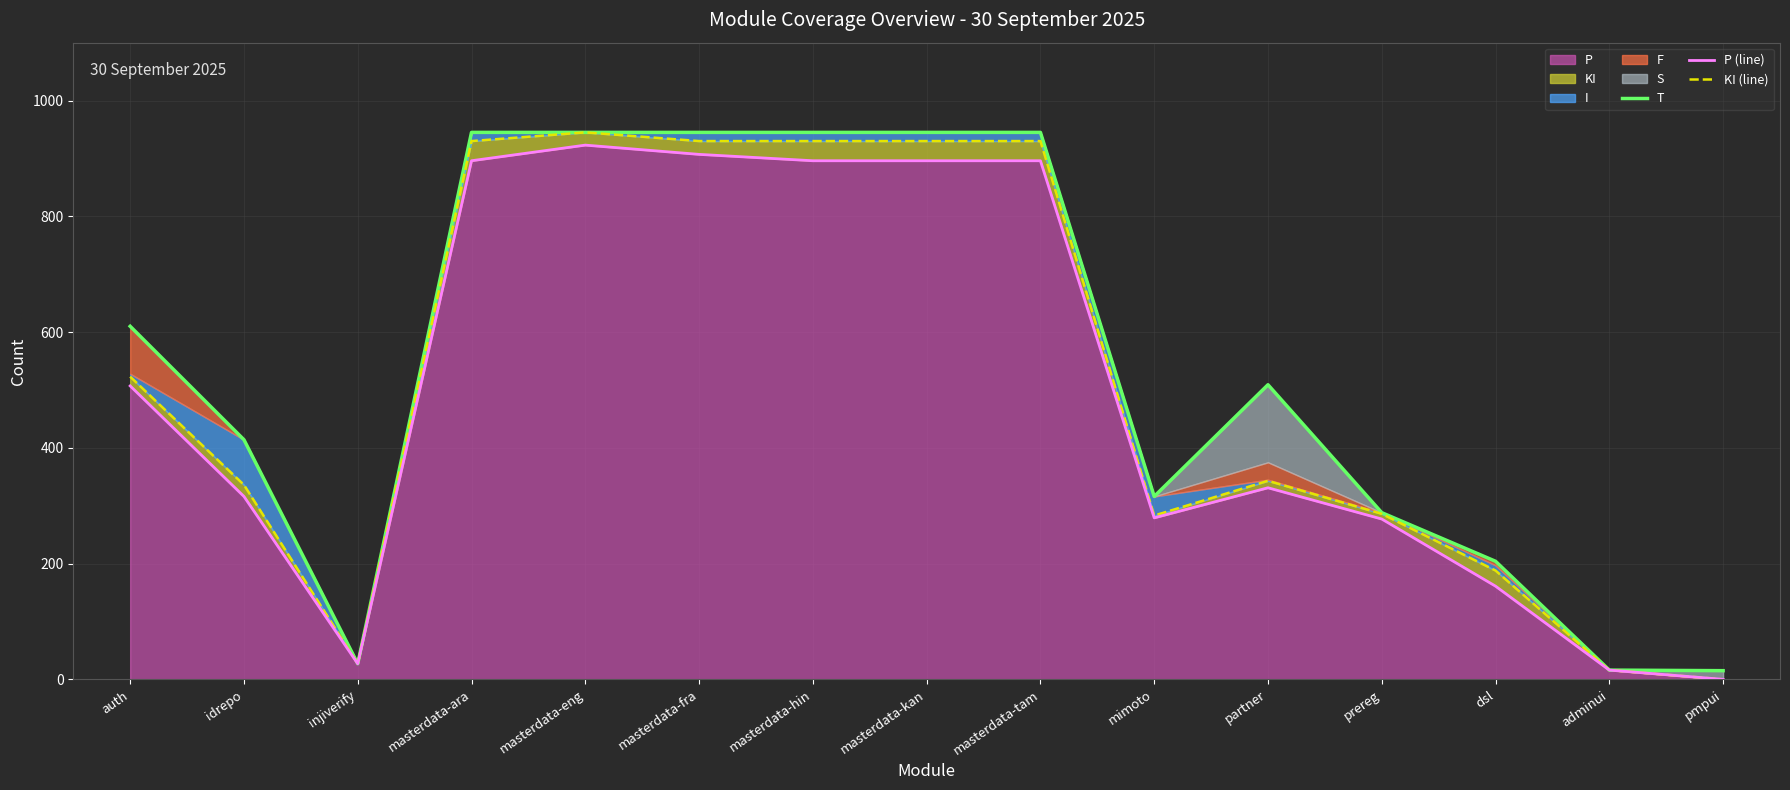

Is the value of KI (line) at mimoto greater than the value of P (line) at masterdata-tam?

No